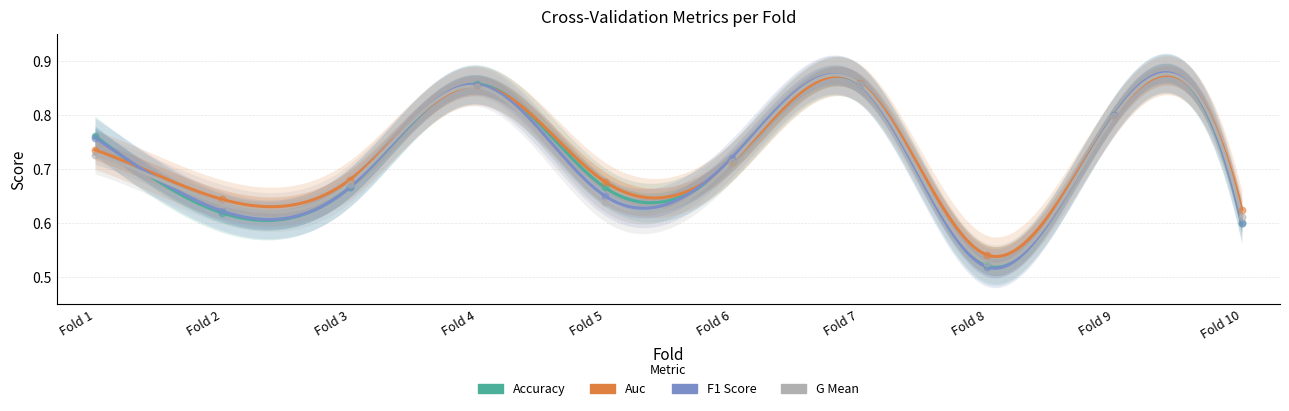

Is the value of f1_score at Fold 4 greater than the value of g_mean at Fold 7?

No